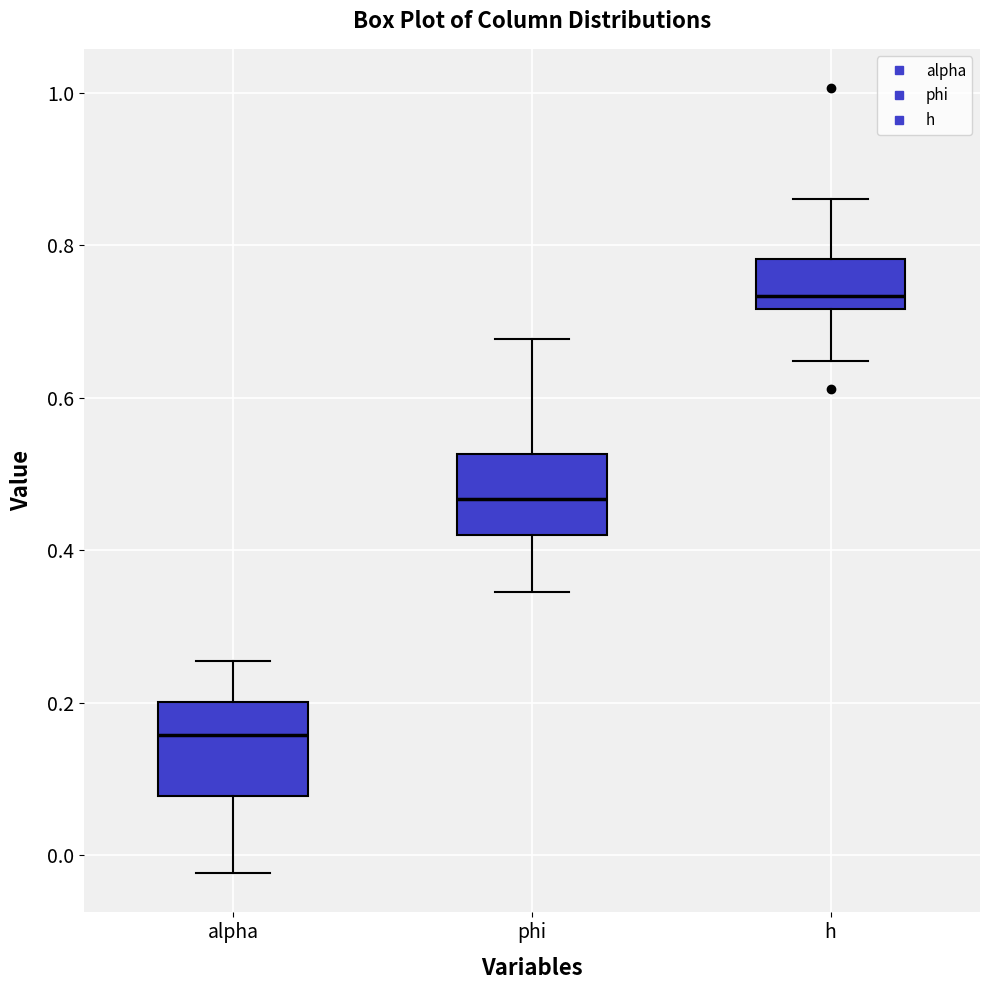

Which box's median line is the lowest?

alpha